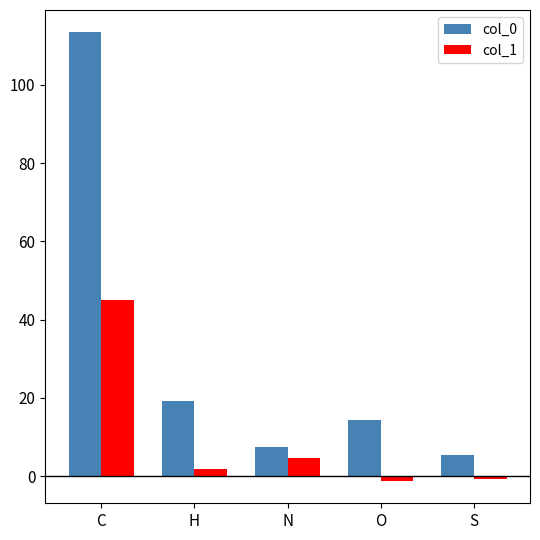

List the series in order of their overall mean, lowest first.

col_1, col_0